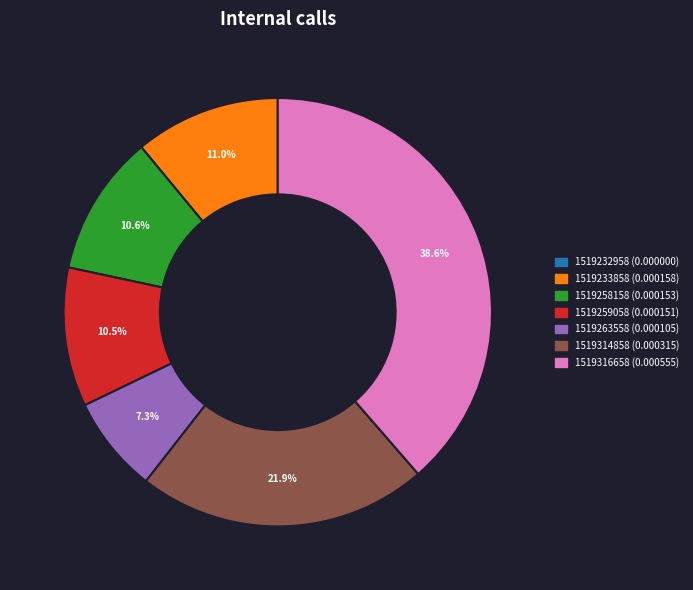

Does any single category account for the majority?

No